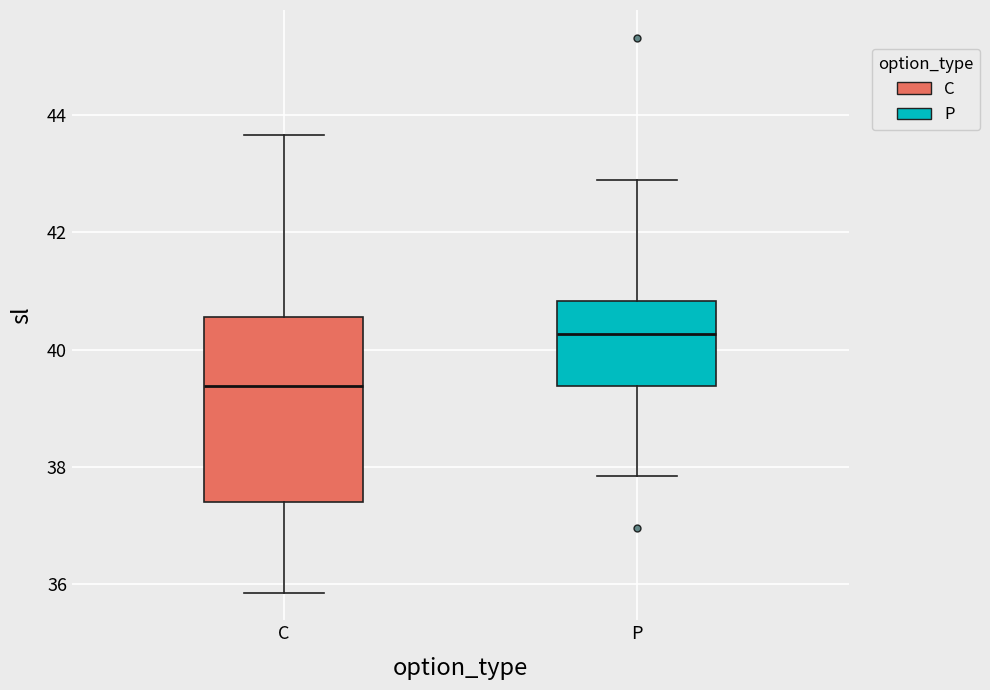

Where is the lower edge of the box for P on the y-axis? The values are not printed on the chart, so give them approximately, as read against the axis.

39.4